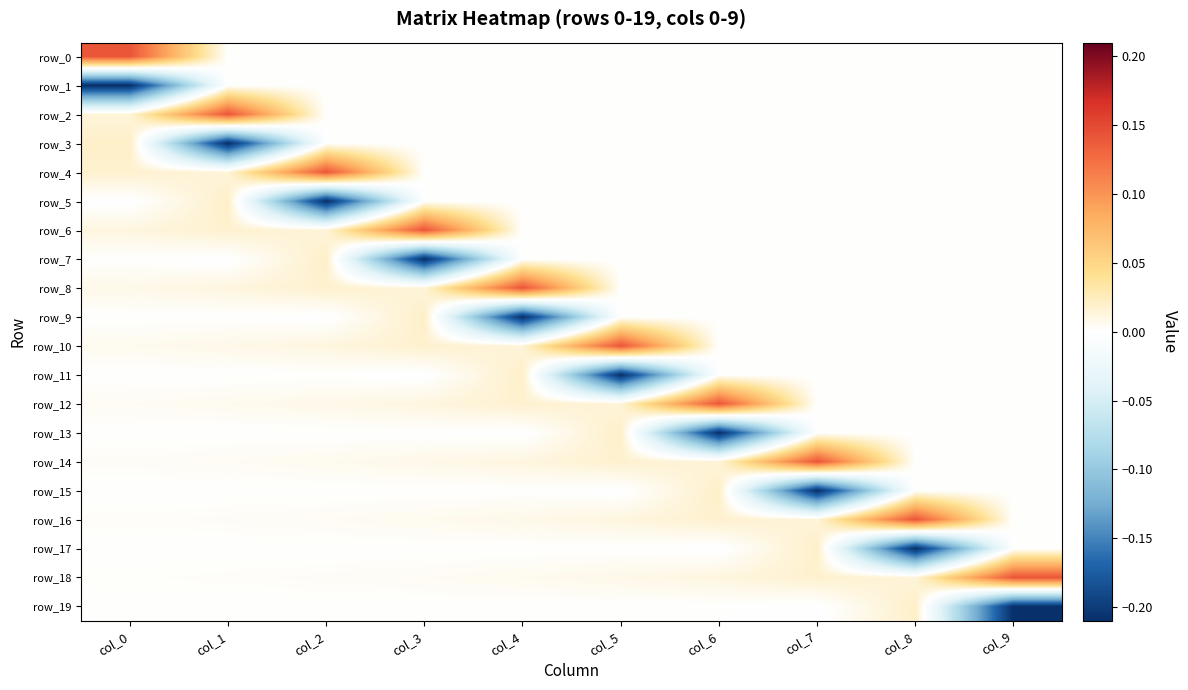

At how many categories does at least one series exceed 0?

10